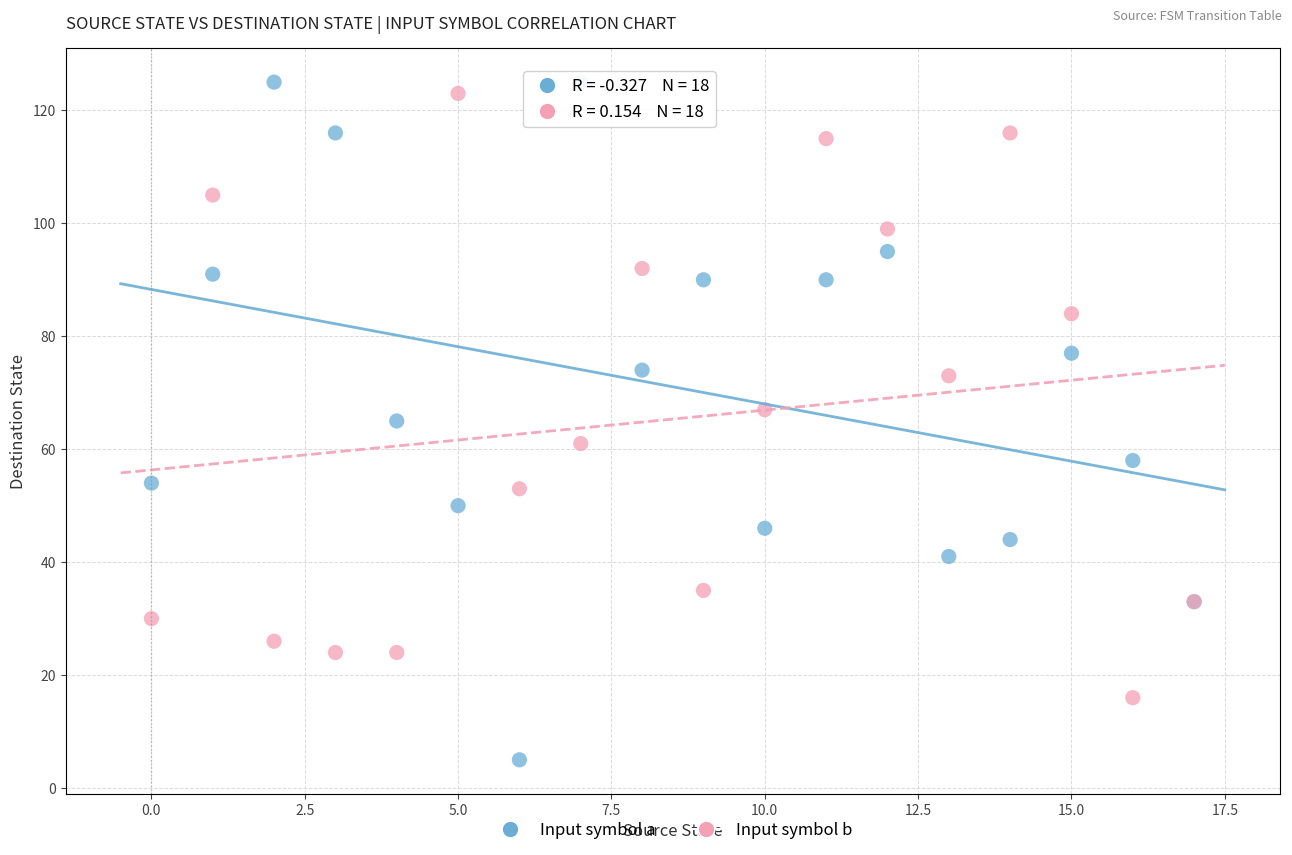

Which series reaches the minimum Y coordinate?

Input symbol a